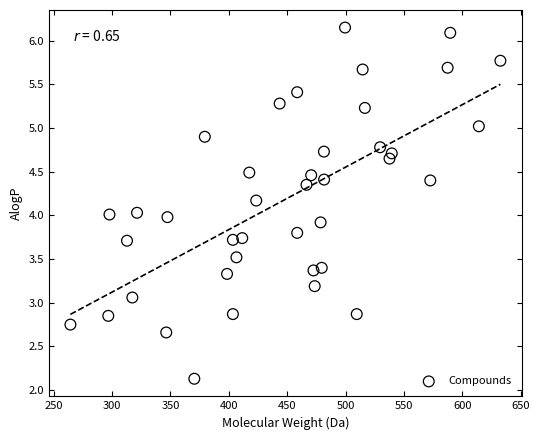

What is the range of X values (max minus min)?

368.4